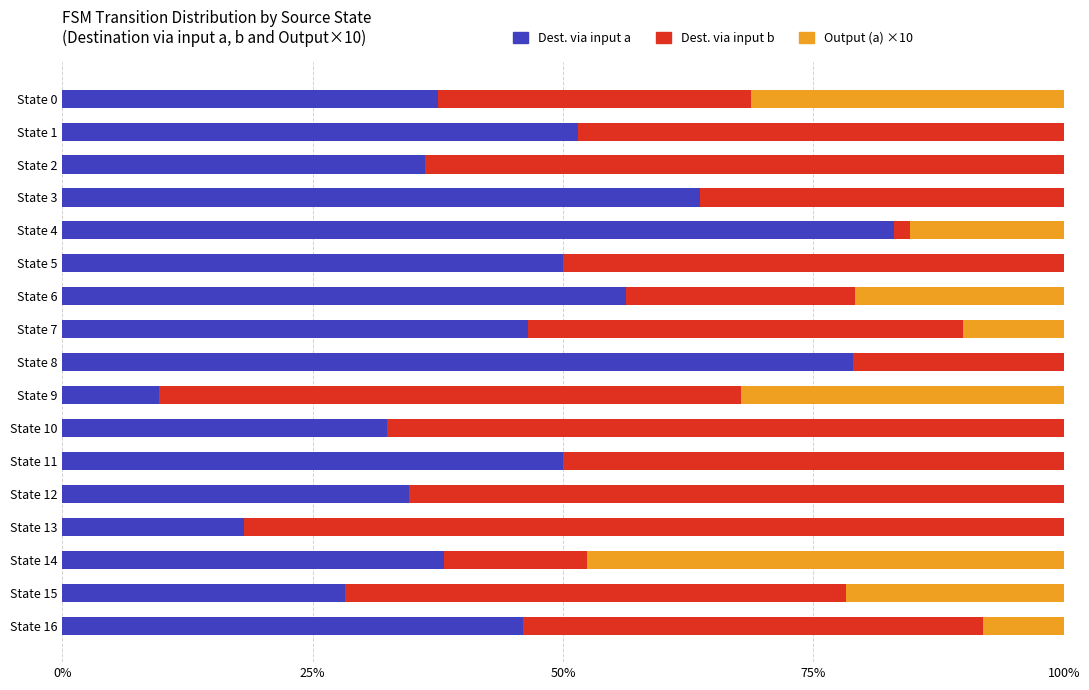

What is the total value across all series at State 7?

100.0